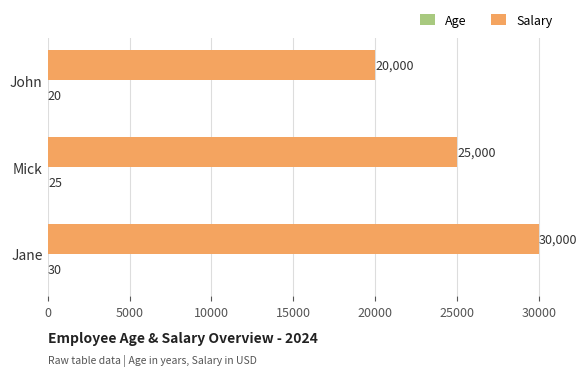

Between John and Jane, which series saw the biggest shift?

Salary